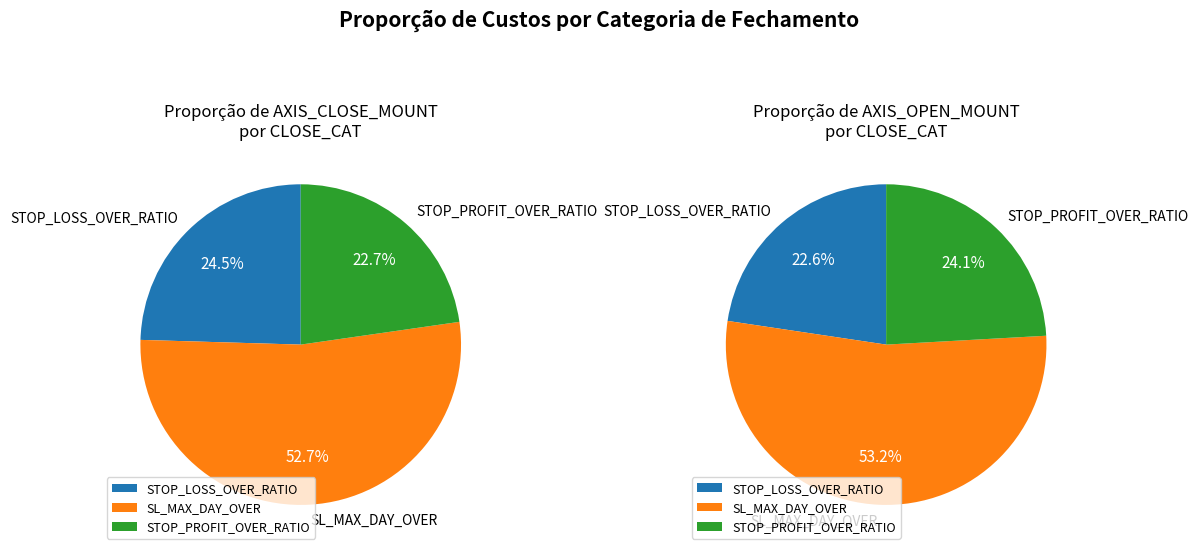

Rank the categories by value from highest to lowest.

SL_MAX_DAY_OVER, STOP_LOSS_OVER_RATIO, STOP_PROFIT_OVER_RATIO